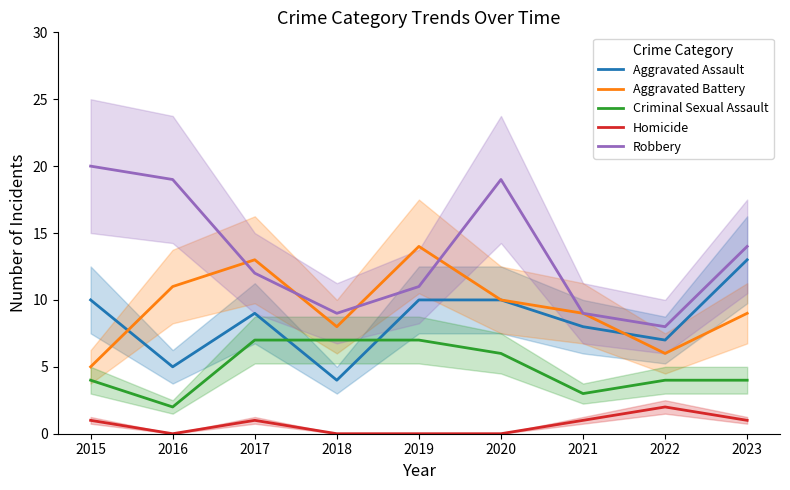

Is it true that Aggravated Battery equals 3 at 2020?

False